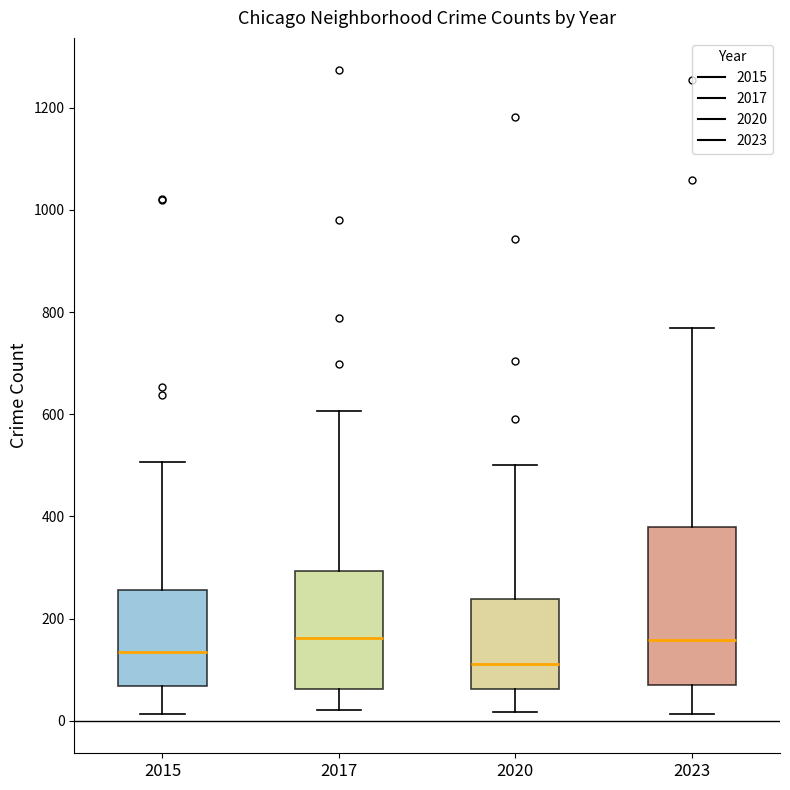

Where does the median line of the box at x = 2023 sit on the y-axis? The values are not printed on the chart, so give them approximately, as read against the axis.

160